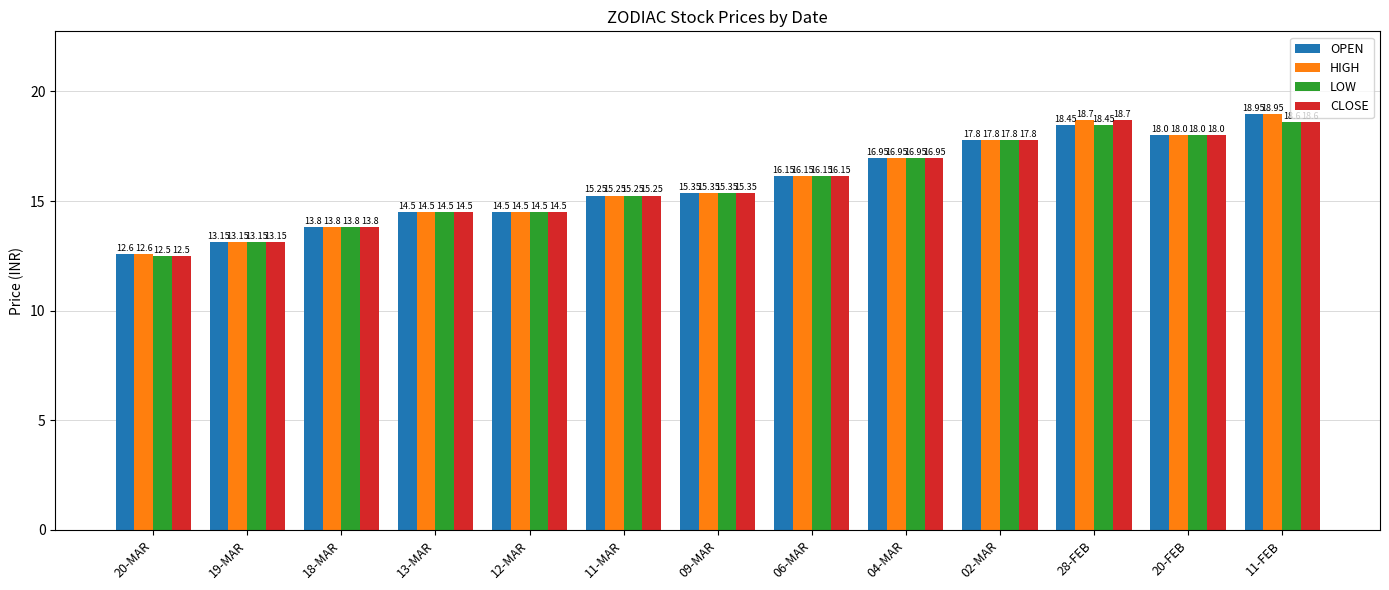

What is the sum of all LOW values?

205.0